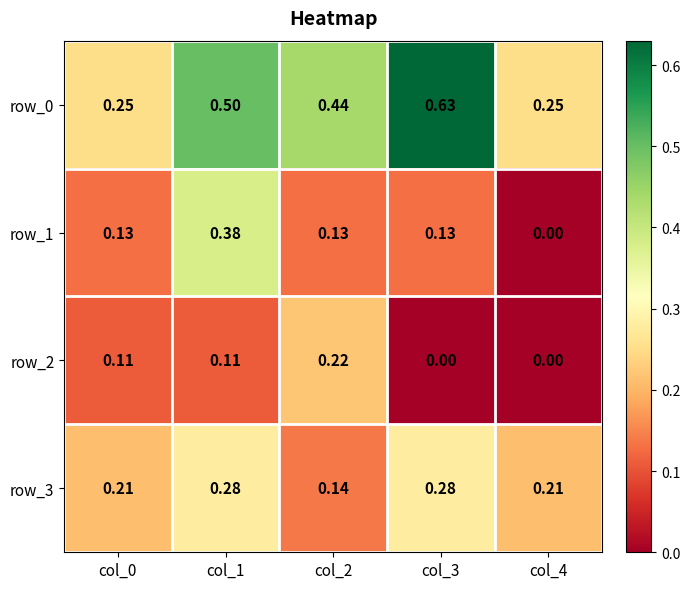

List the series in order of their overall mean, highest first.

row_0, row_3, row_1, row_2